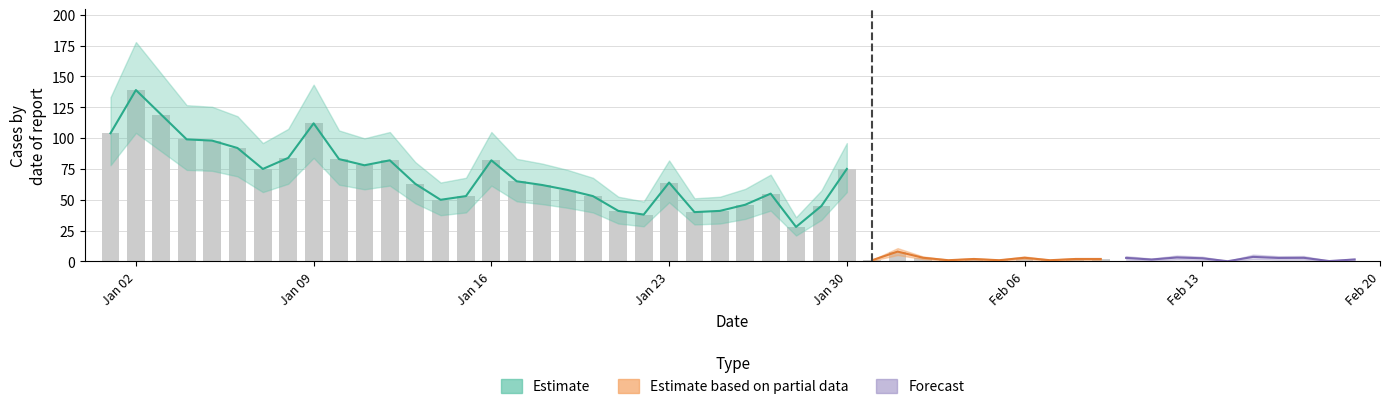

What value does the Estimate series have at 26, to the nearest 50?

50